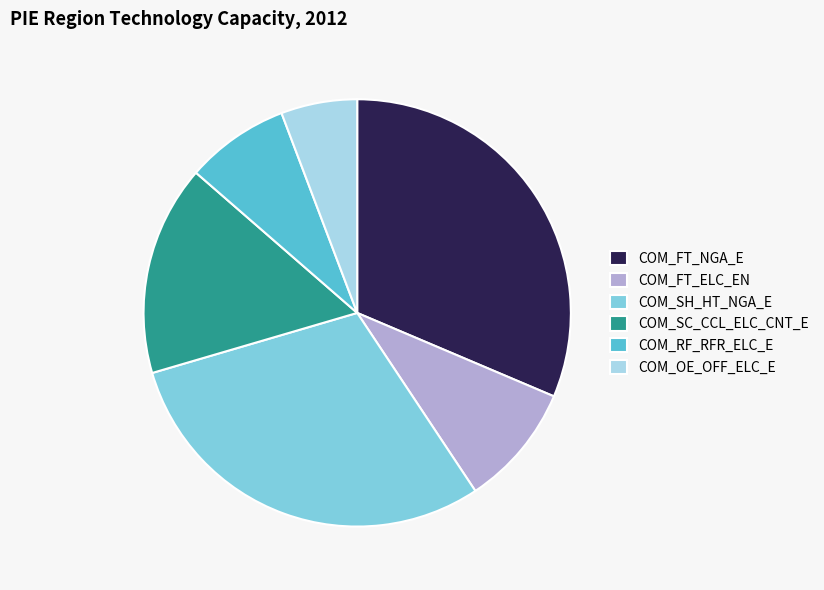

What is the largest slice in the pie chart?

COM_FT_NGA_E